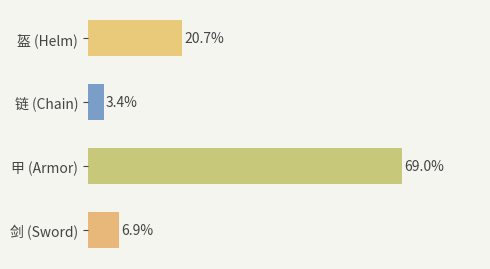

List the labels in order of value, smallest first.

链 (Chain), 剑 (Sword), 盔 (Helm), 甲 (Armor)